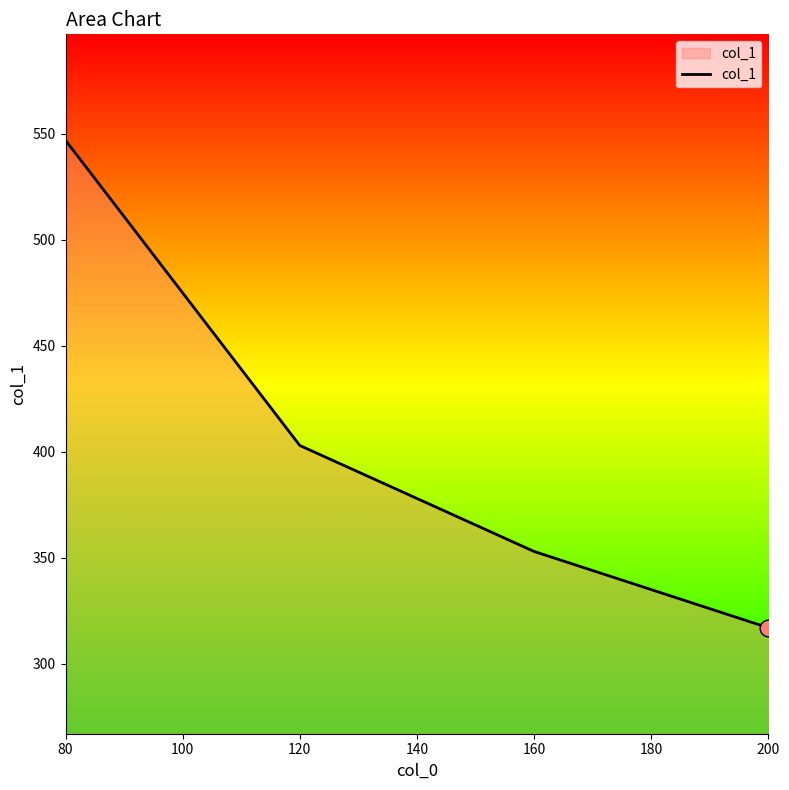

Is it true that the value at 80 is 934?

False